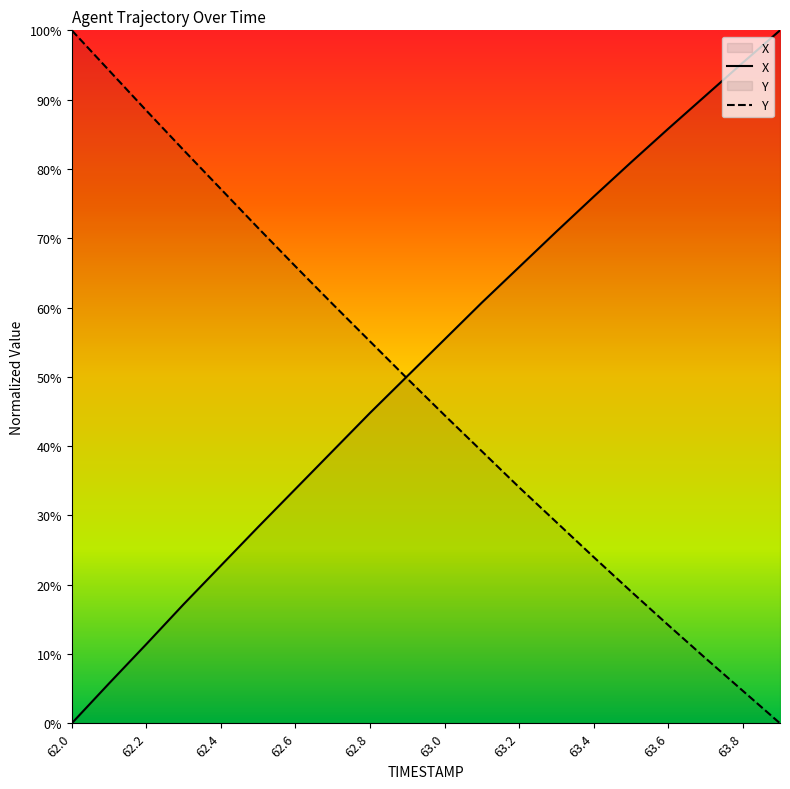

Which series has the largest total across all categories?

X